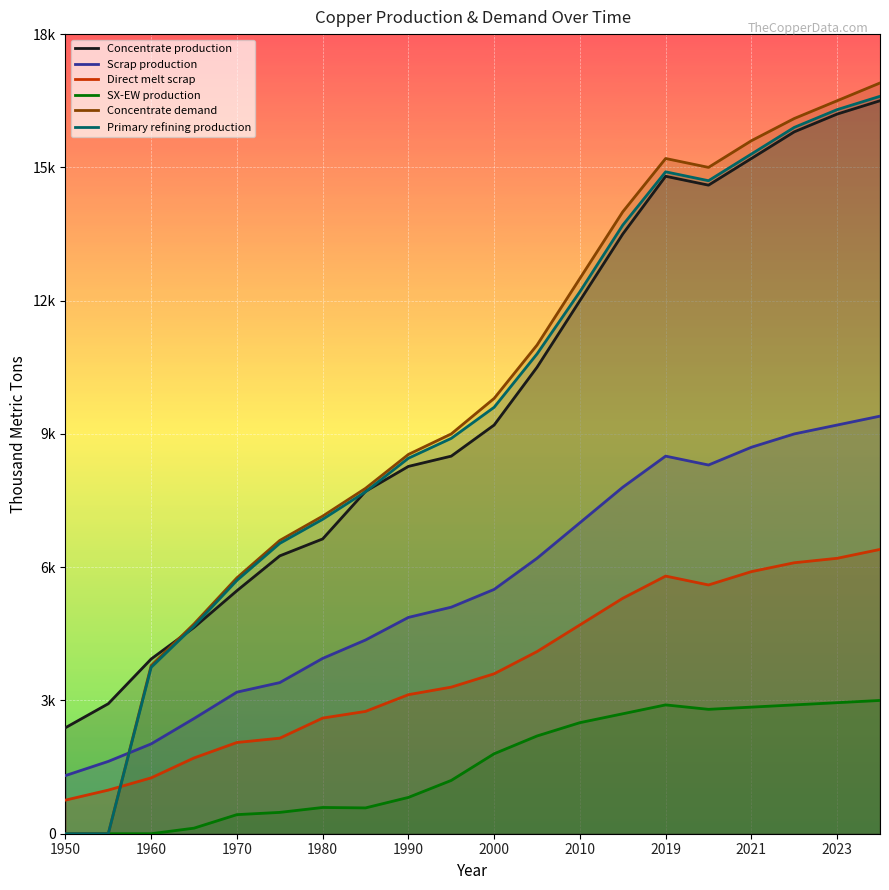

What position from the right is 2021?

4